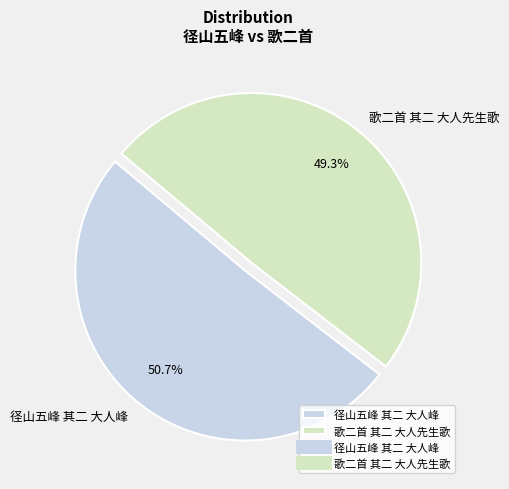

What percentage is the 歌二首 其二 大人先生歌 slice, to the nearest percent?

49%